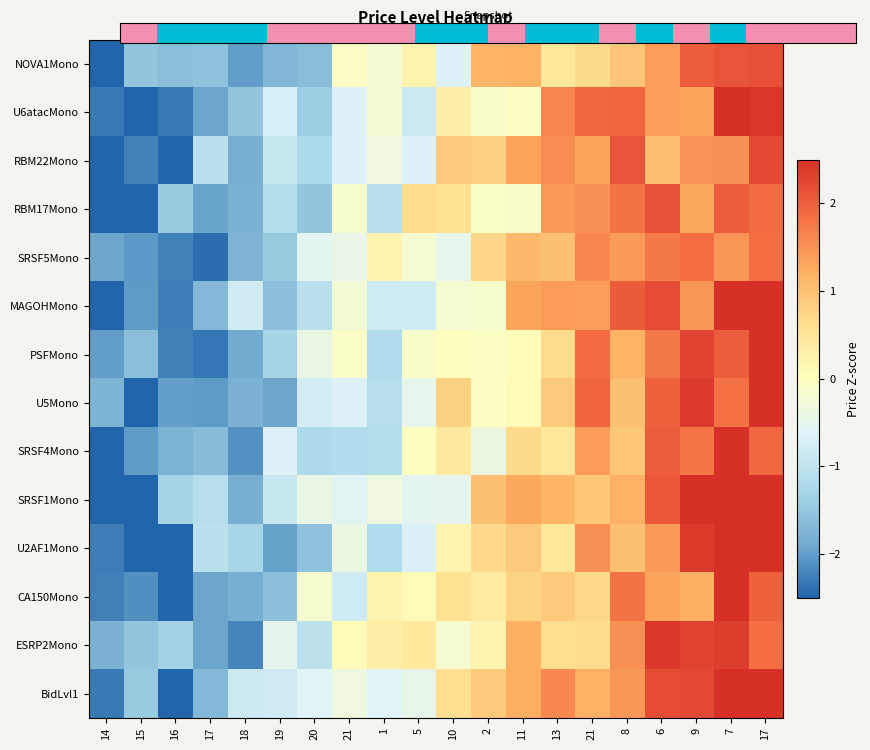

How many series are shown in this chart?

14